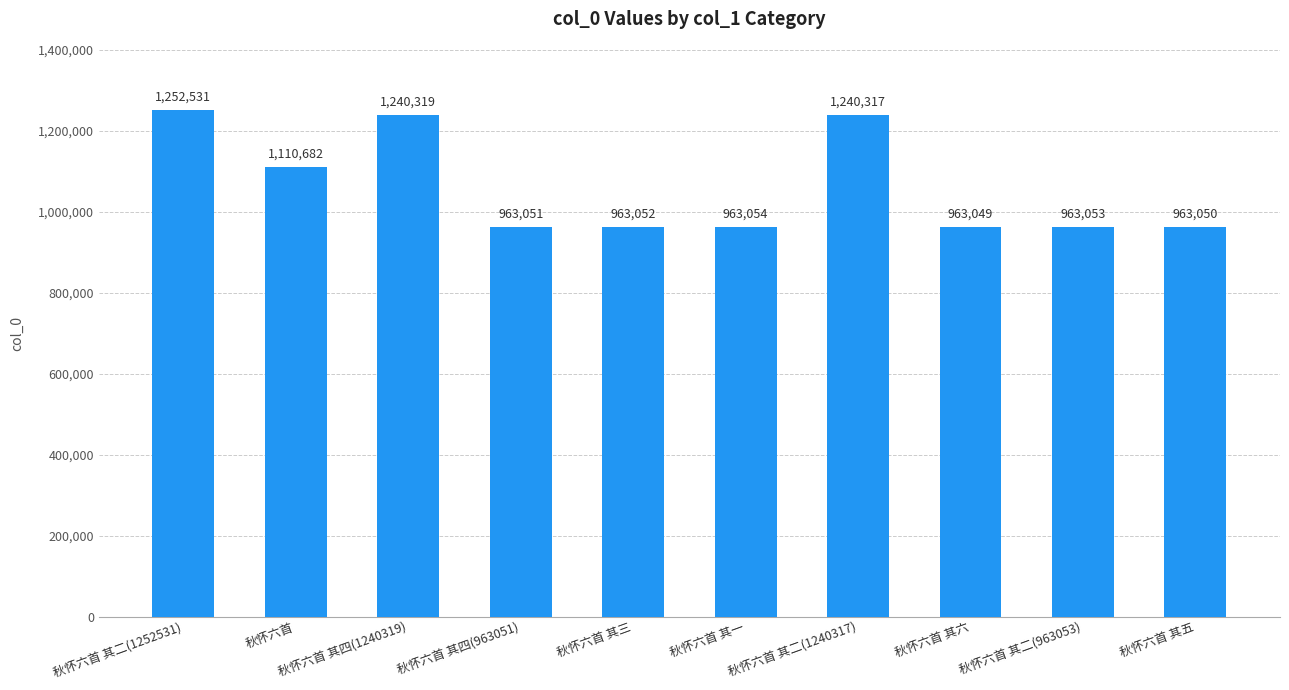

Where is the data nearest to the value 1107790?

秋怀六首